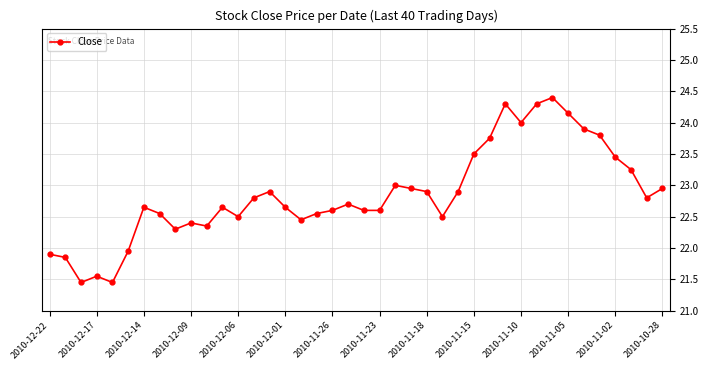

Is this an area chart (filled region under the line)?

No